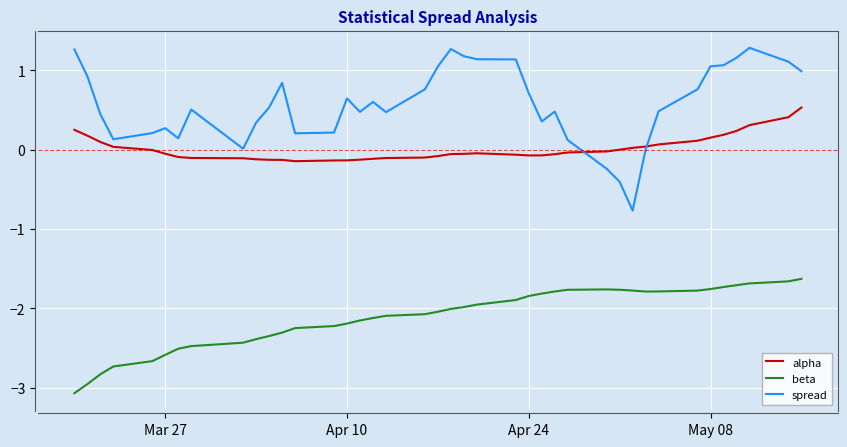

What is the minimum value shown in the chart?

-3.1